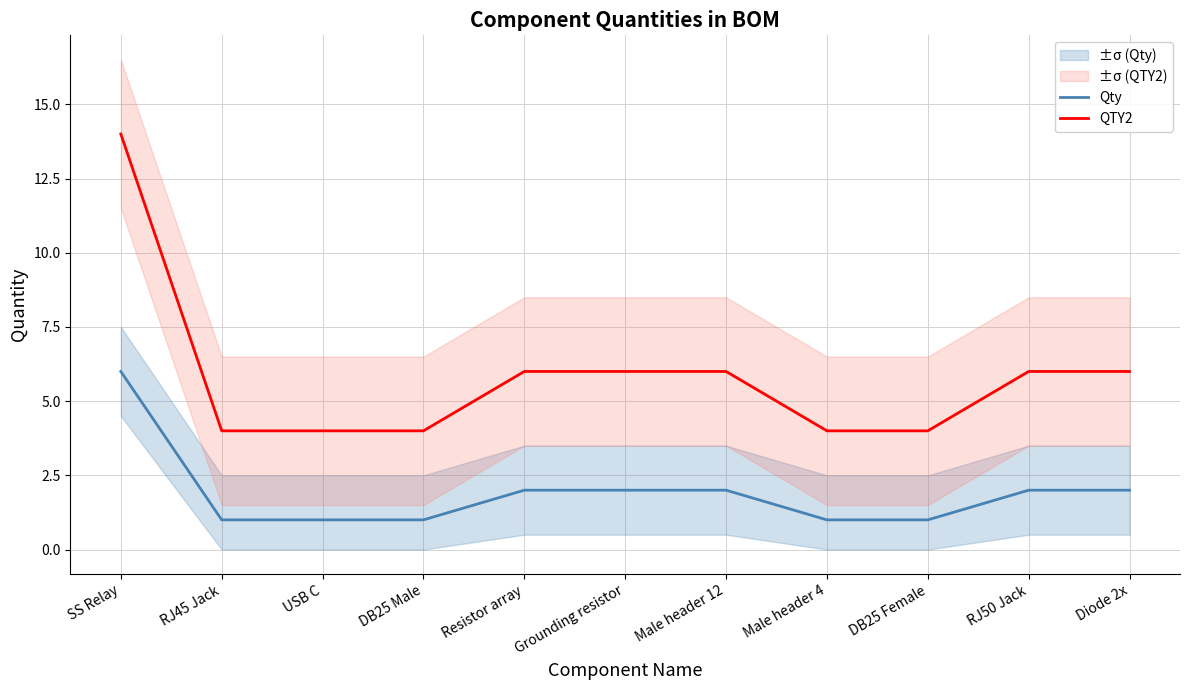

The value of QTY2 at Male header 12 is 6. True or false?

True